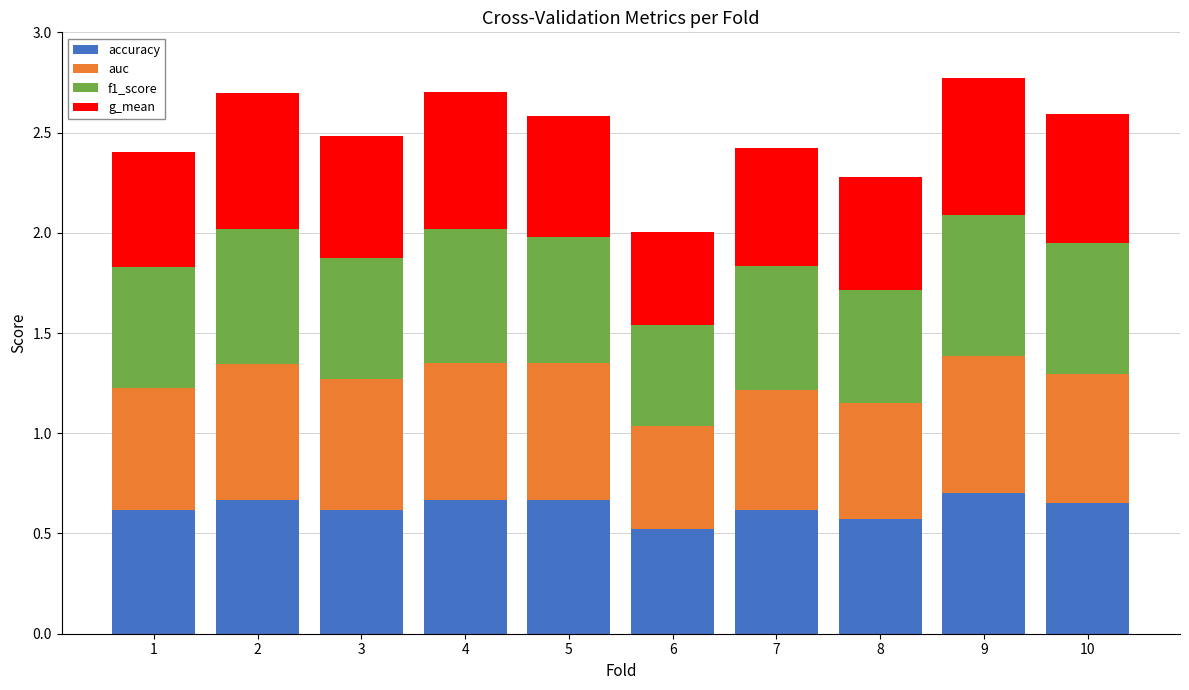

What is the sum of all accuracy values?

6.3